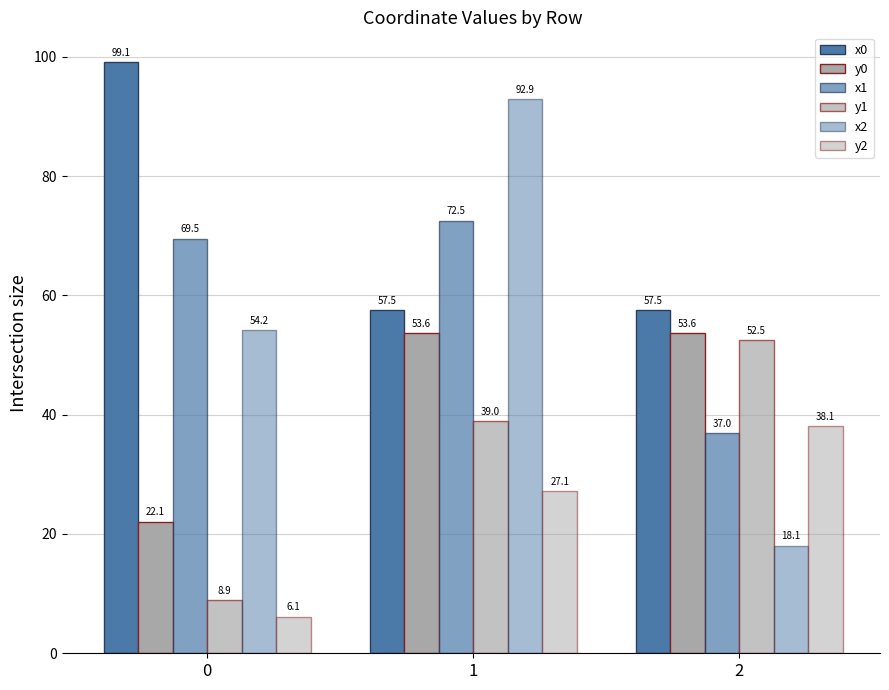

What is the value of the y2 bar at the 3rd from the left?

38.1